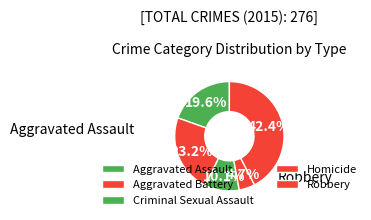

Is it true that Aggravated Battery is 23% of the pie?

True